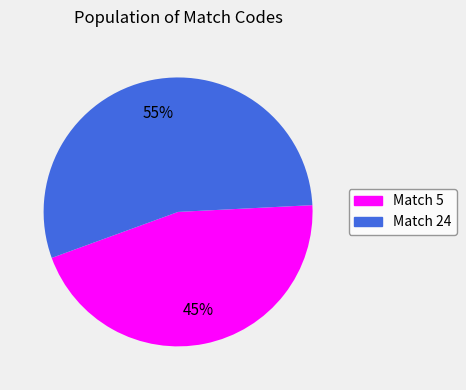

To the nearest percent, what is the average slice percentage?

50%